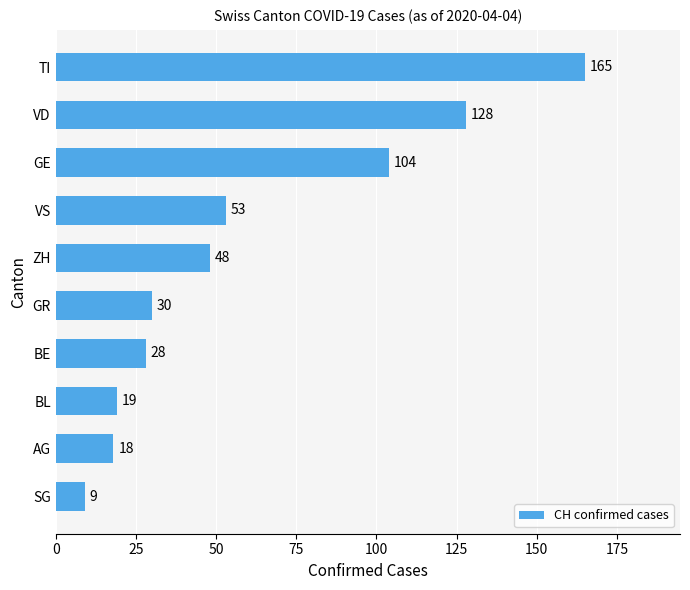

Does the chart contain any negative values?

No